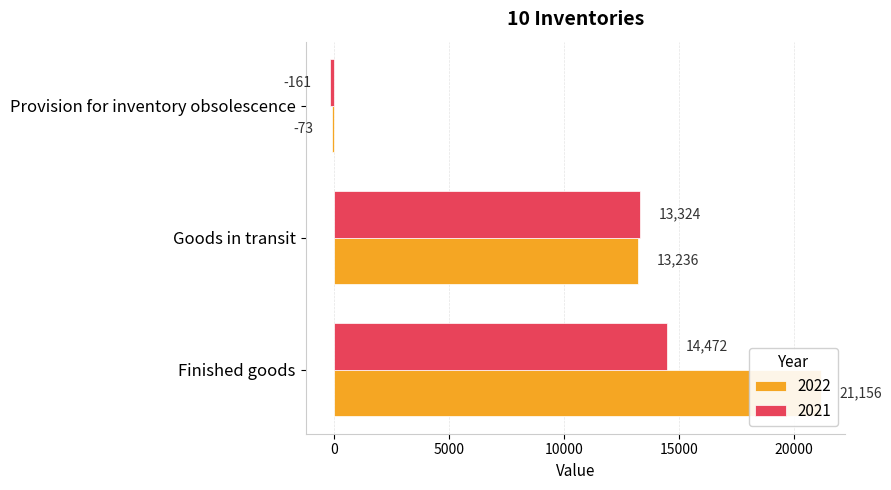

Reading left to right, transcribe all the data shown in this chart.

2022: 21156	13236	-73
2021: 14472	13324	-161